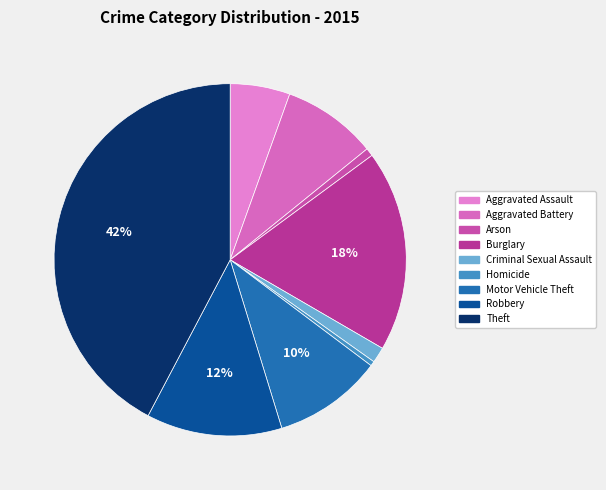

To the nearest percent, what is the average slice percentage?

11%